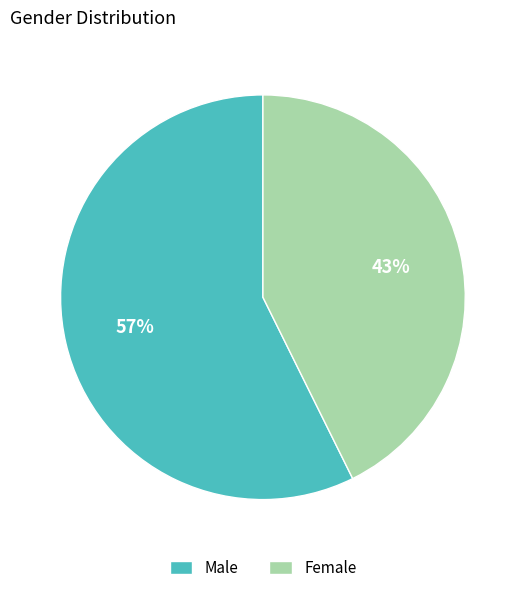

To the nearest percent, what percentage of the pie is Male?

57%